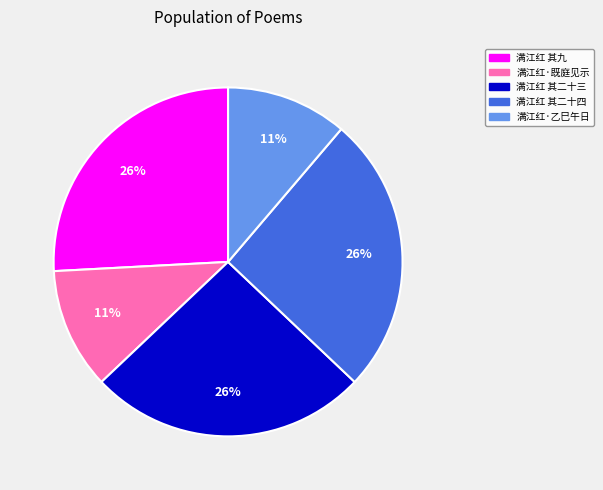

To the nearest percent, what is the difference between the largest and smallest slice percentages?

15%